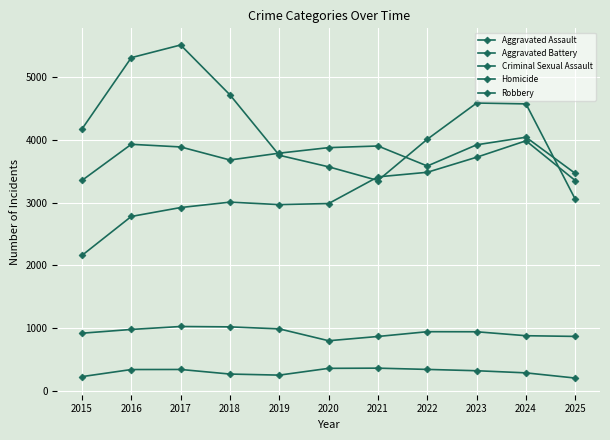

In Aggravated Battery, how many points are lower than both neighbors (excluding endpoints)?

2